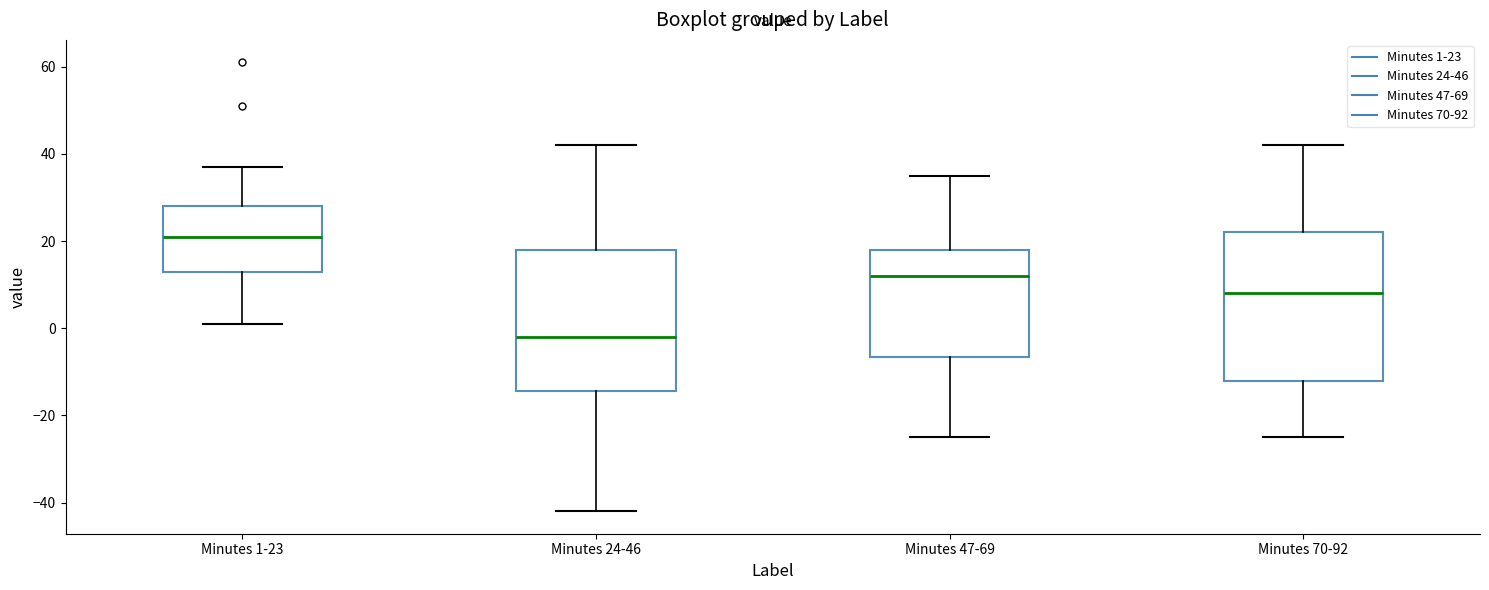

Where does the median line of the box for Minutes 70-92 sit on the y-axis? The values are not printed on the chart, so give them approximately, as read against the axis.

8